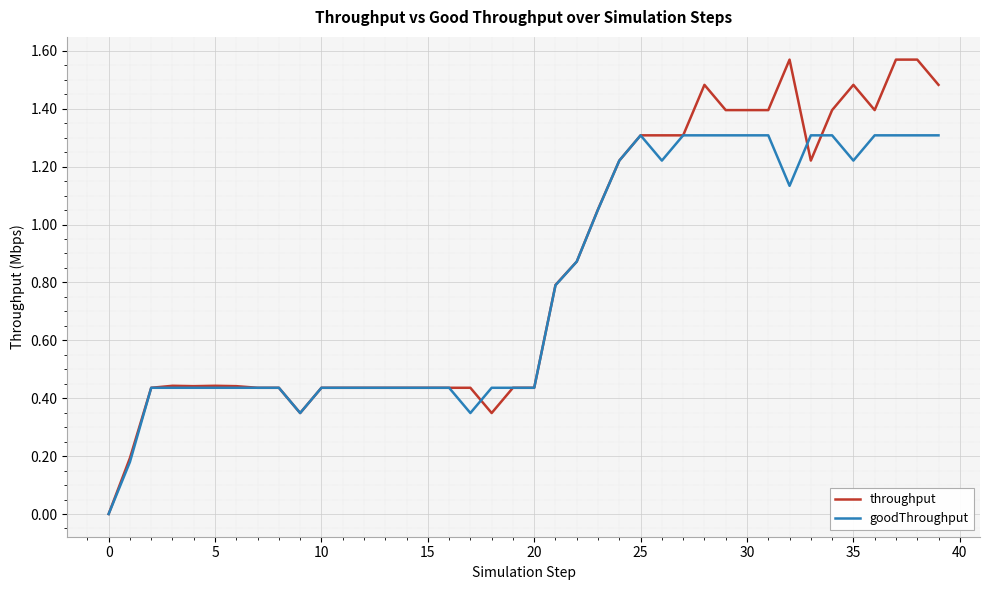

What is the highest value of the goodThroughput series?

1.3